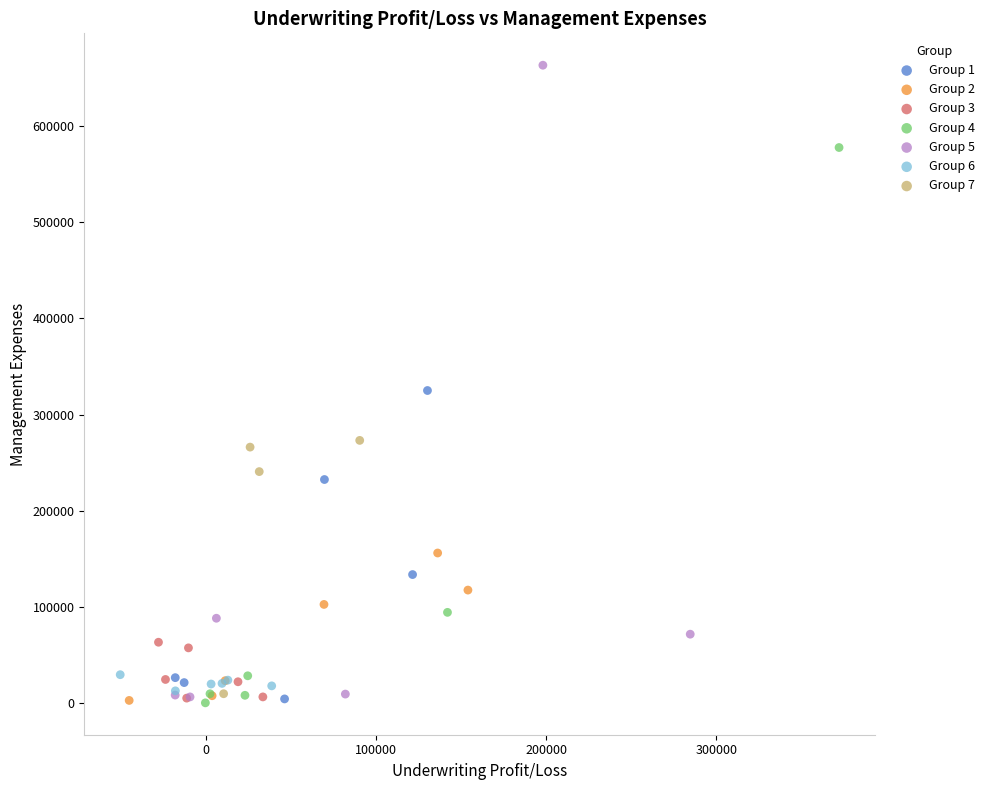

Which series contains the highest Y value?

Group 5